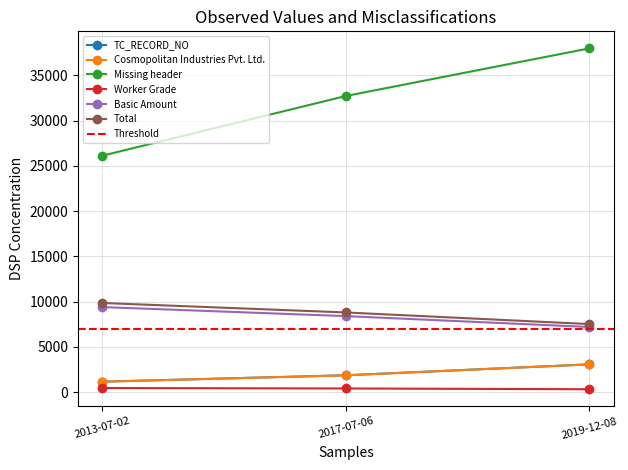

How many distinct data groups are displayed?

6